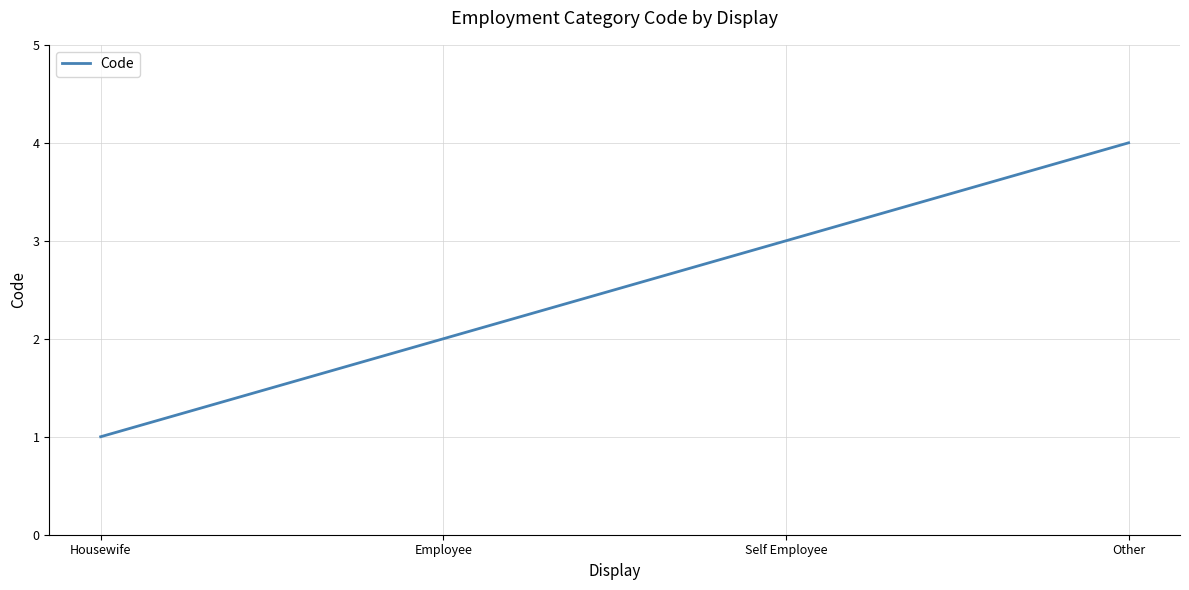

What position from the right is Other?

1